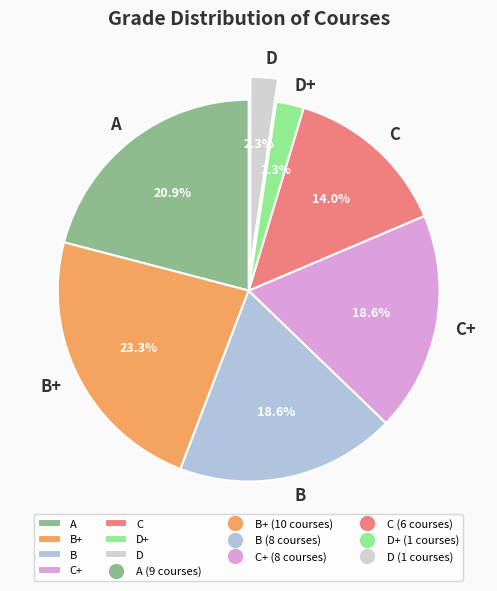

To the nearest percent, what is the difference between the largest and smallest slice percentages?

21%